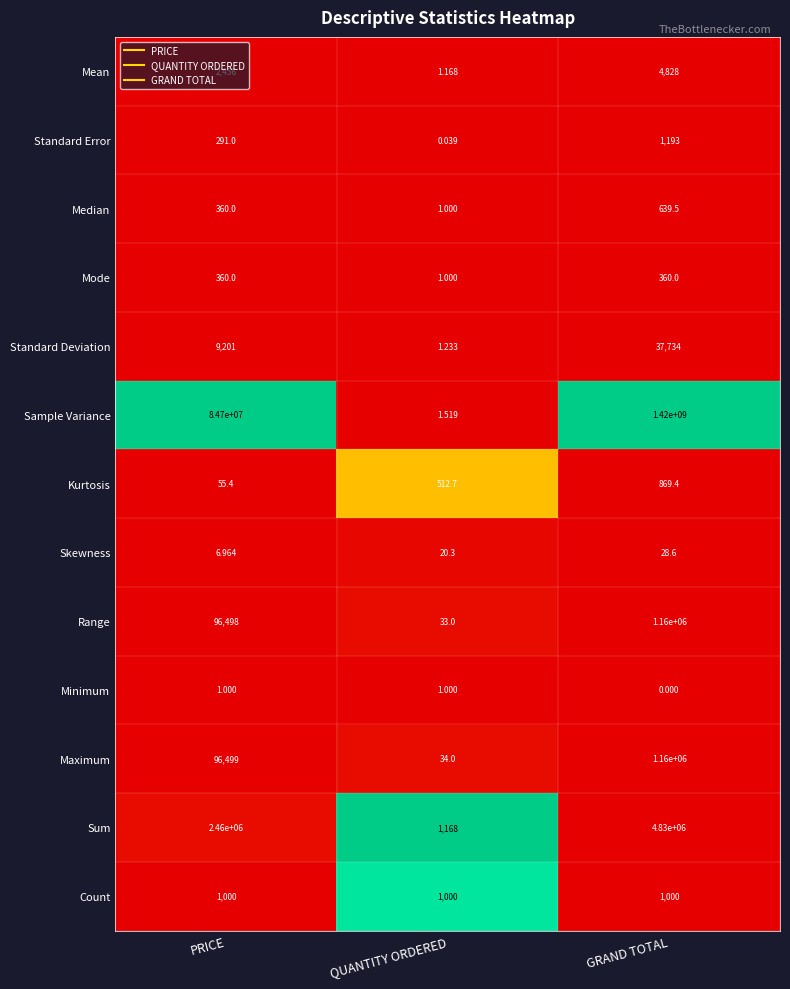

Where is Maximum nearest to the value 580017?

PRICE